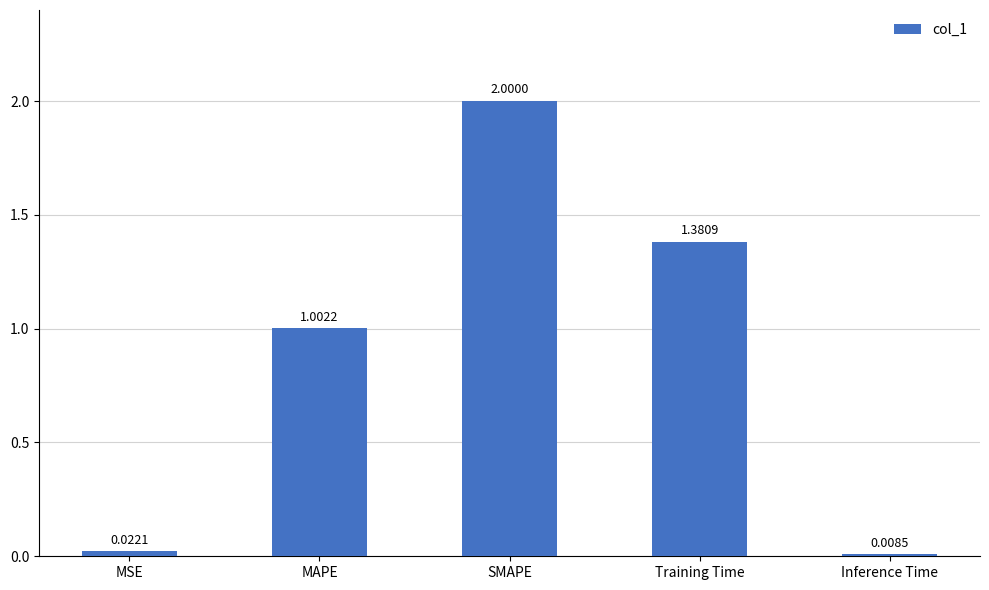

What is the difference between the second highest and second lowest values?

1.4